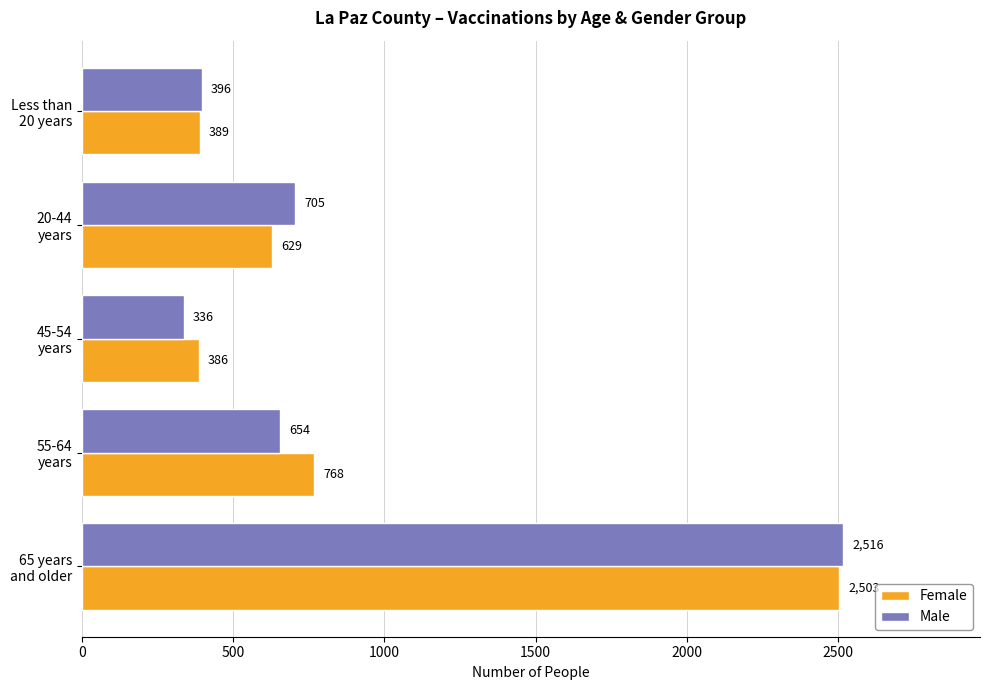

What is the sum of all Female values?

4675